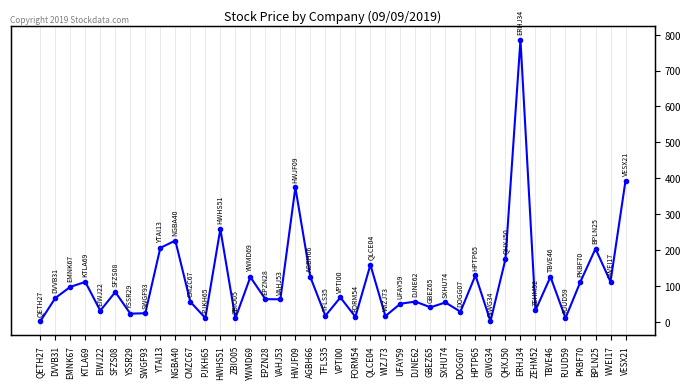

Does the chart display data point markers on the line(s)?

Yes